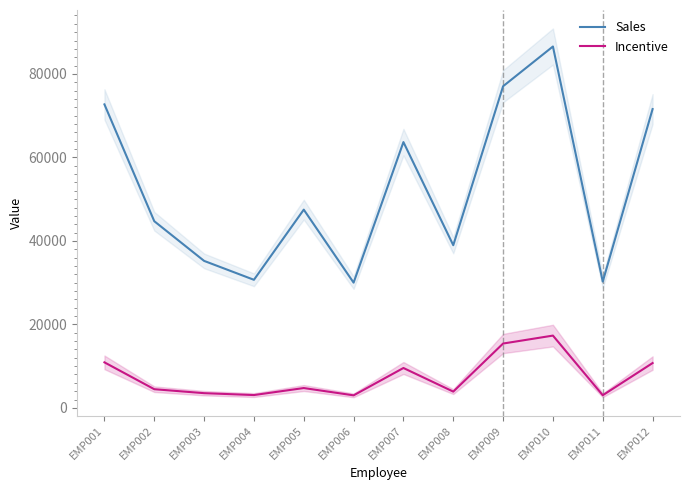

At which label does Incentive reach its peak?

EMP010